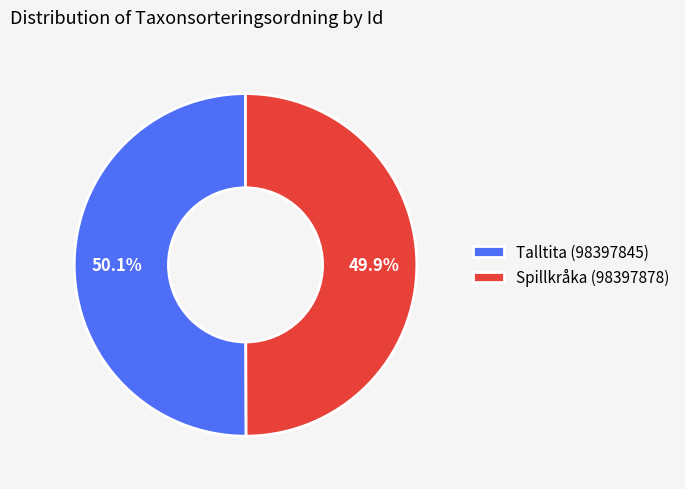

What portion of the pie excludes Talltita (98397845)?

49.9%